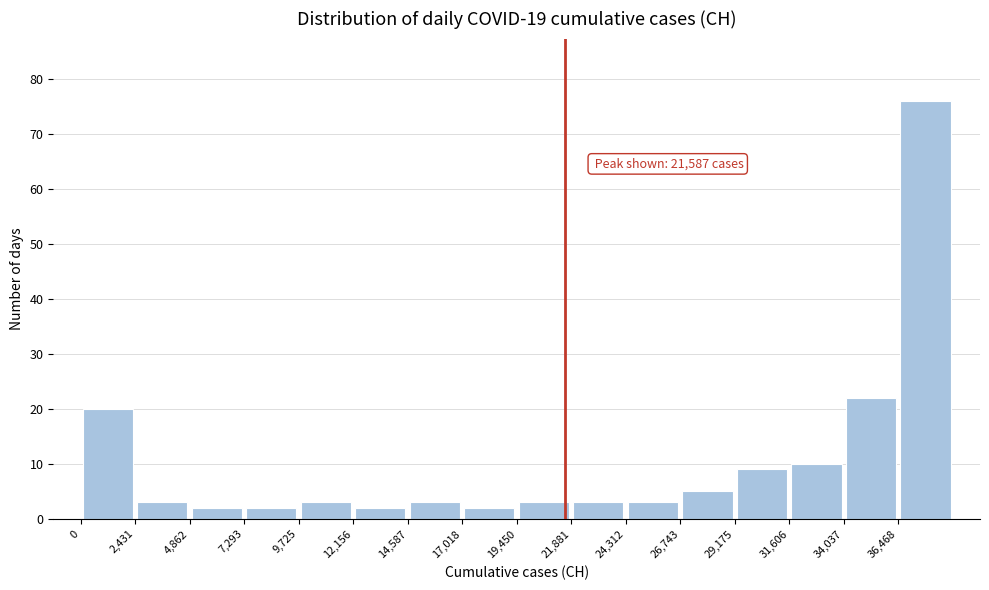

Over which range of the x-axis is the bar tallest?

36500 to 39000